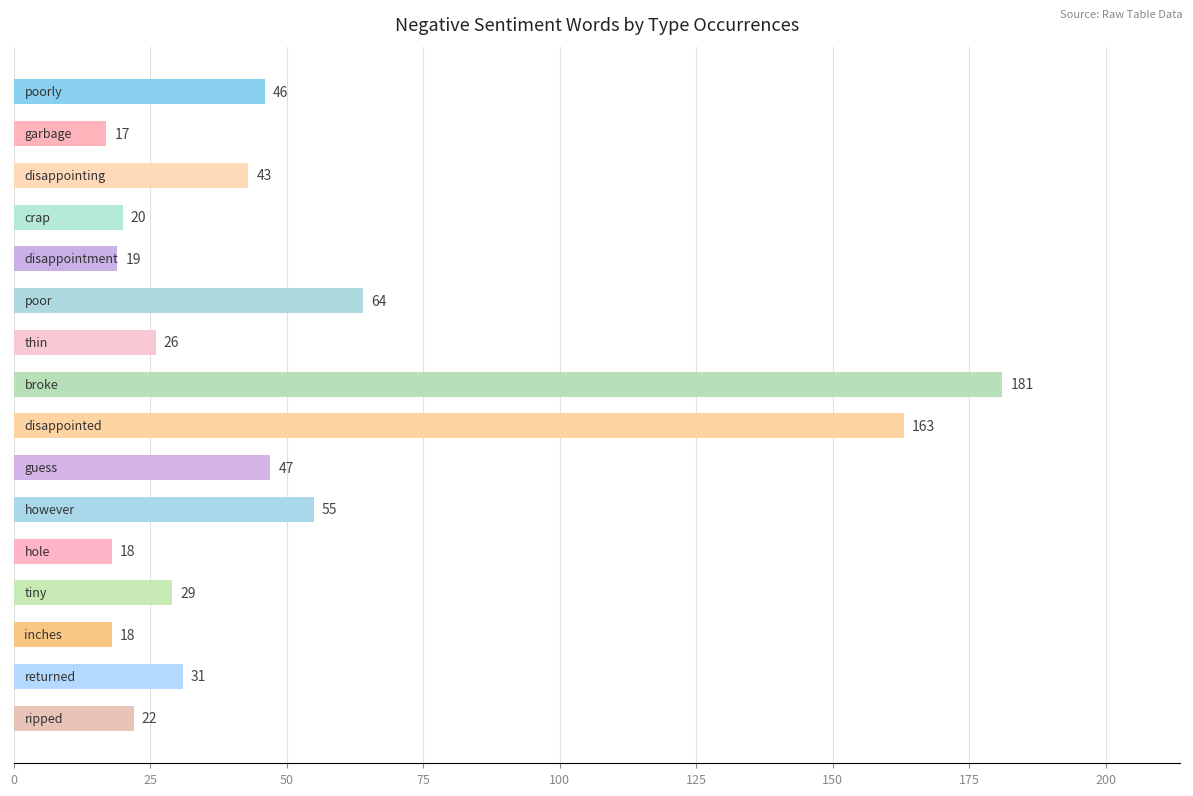

What is the average value?

50